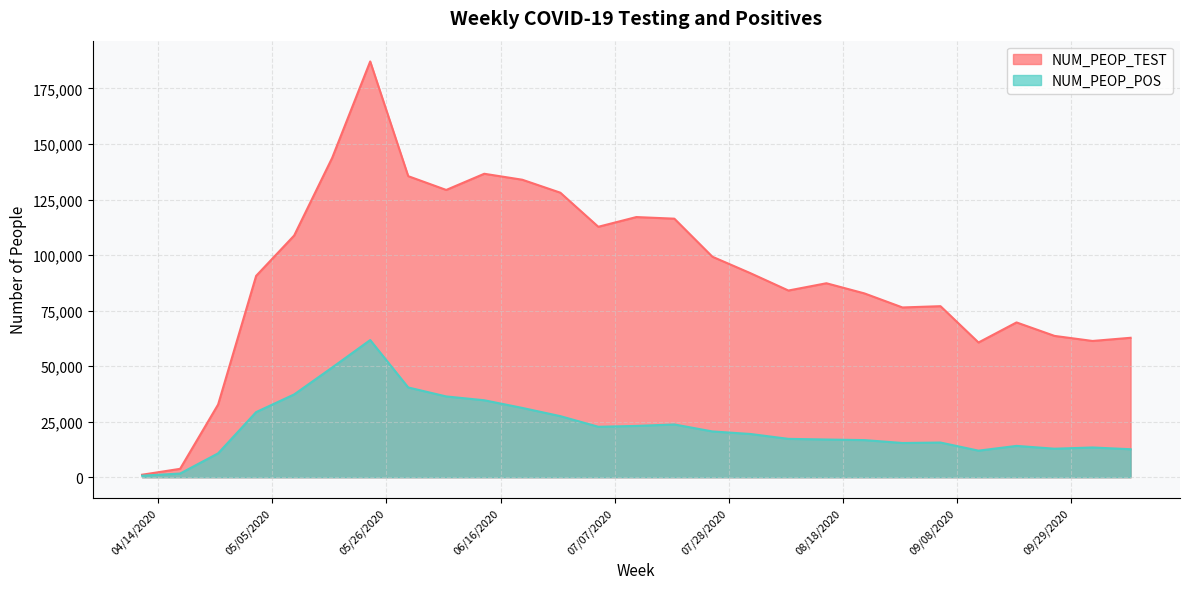

True or false: NUM_PEOP_TEST and NUM_PEOP_POS intersect in this chart.

False